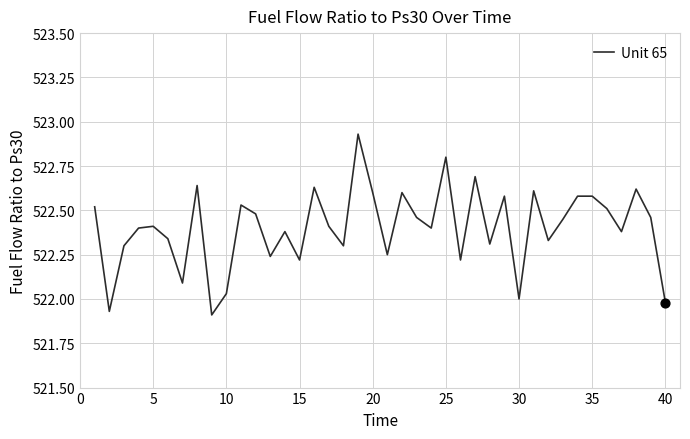

What is the difference between the maximum and minimum values?

1.0